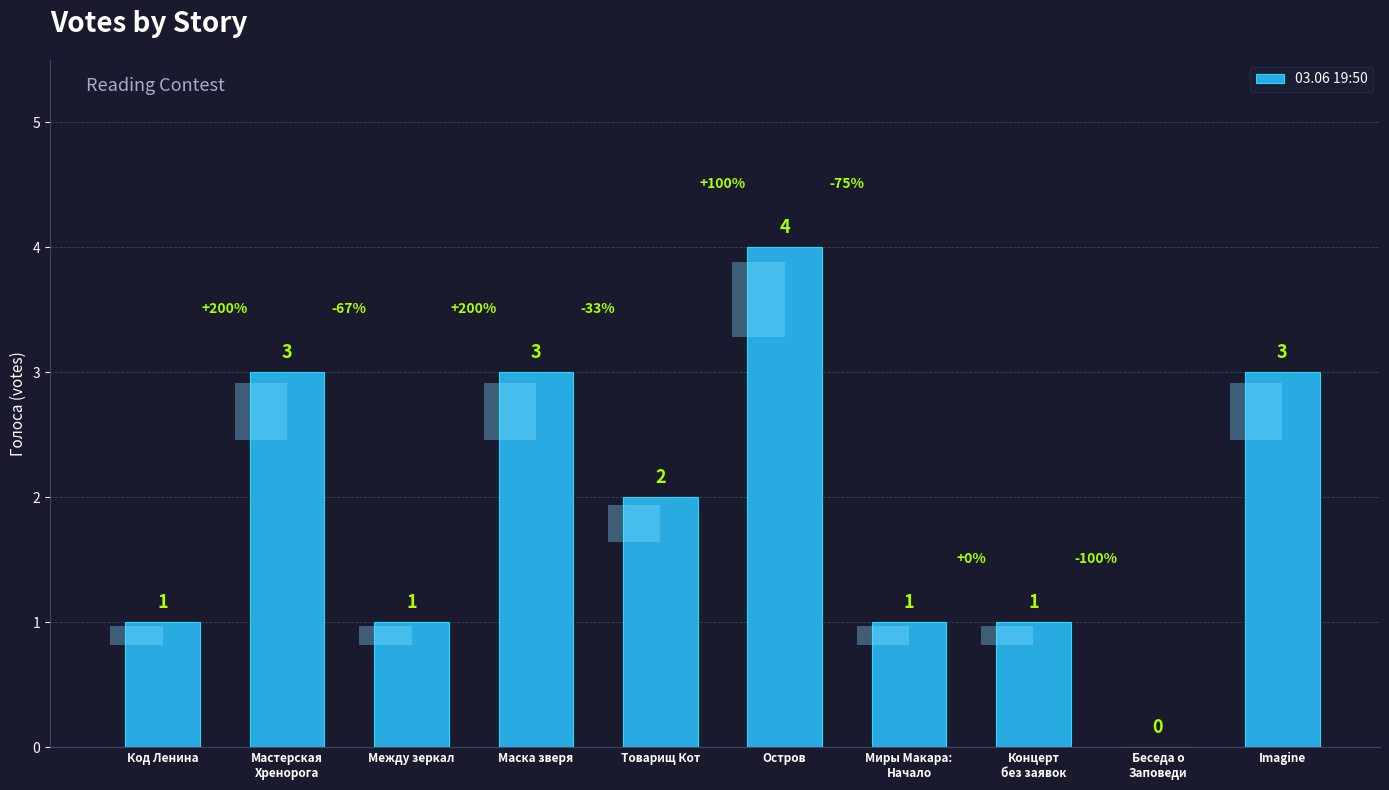

How many values exceed 2?

4